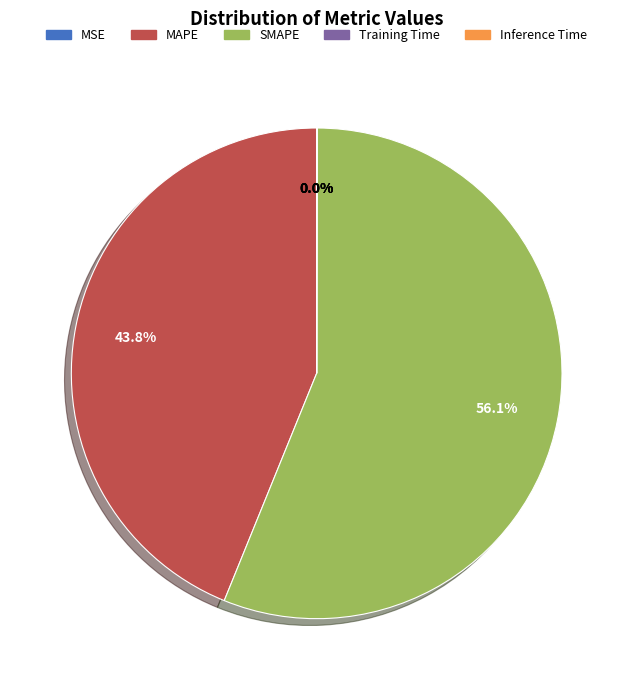

What is the largest slice in the pie chart?

SMAPE